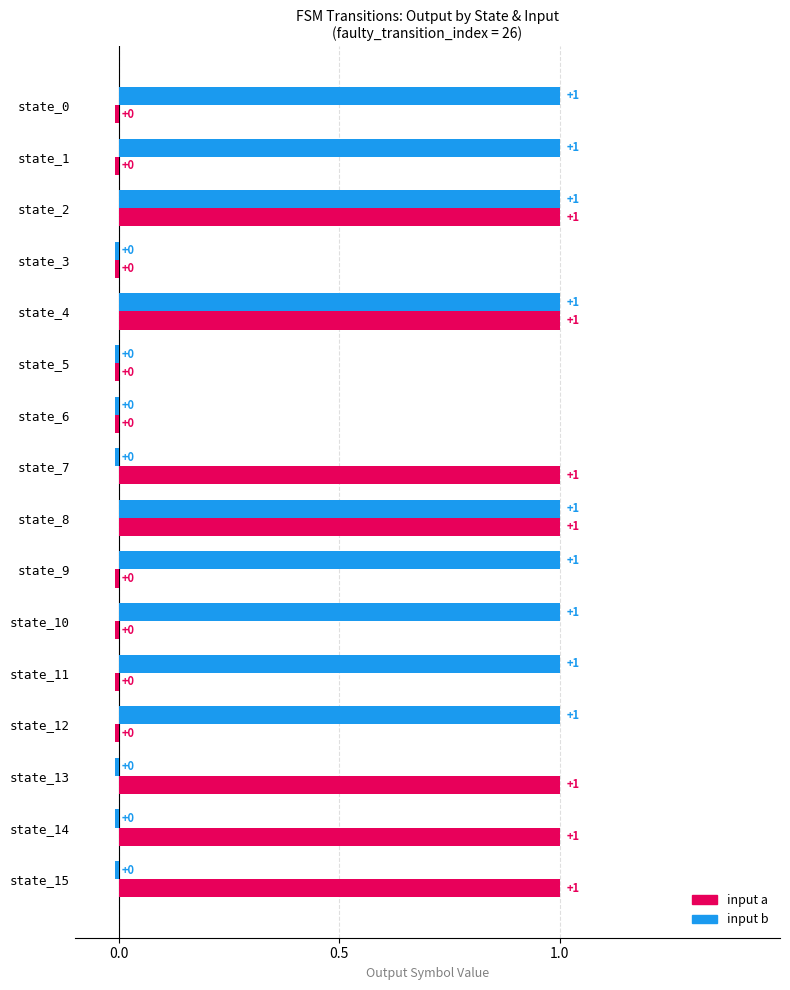

How many distinct data groups are displayed?

2